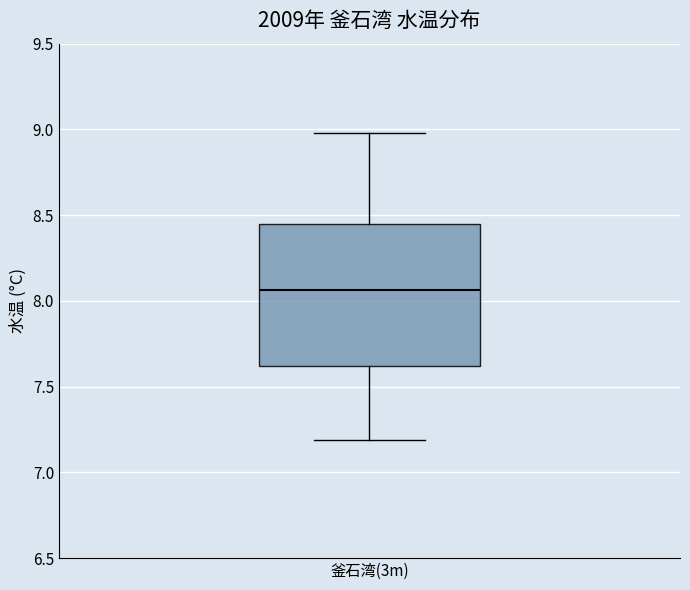

Transcribe this box plot: give where the median line is, the range the box spans, and where the two whiskers end, as read against the y-axis. The values are not printed on the chart, so give them approximately, as read against the axis.

median 8.05, box 7.60 to 8.45, whiskers 7.20 to 9.00